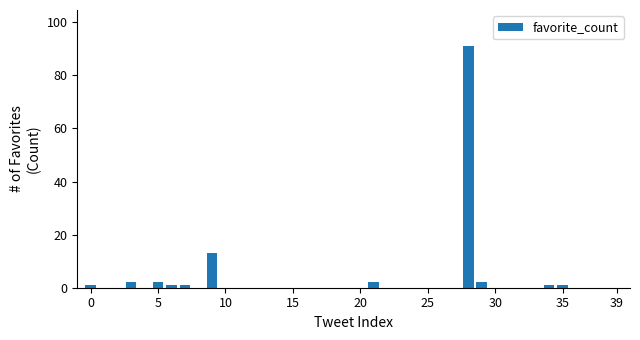

Reading left to right, transcribe all the data shown in this chart.

1	0	0	2	0	2	1	1	0	13	0	0	0	0	0	0	0	0	0	0	0	2	0	0	0	0	0	0	91	2	0	0	0	0	1	1	0	0	0	0